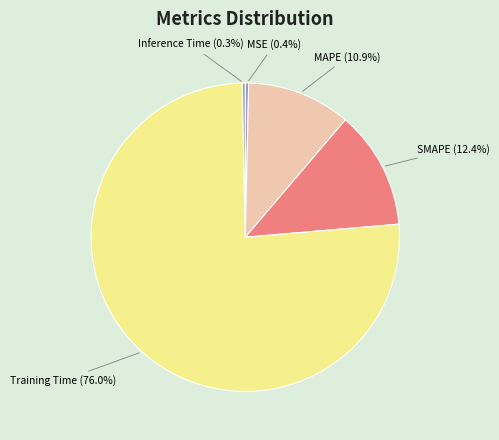

Count the number of slices in the pie.

5